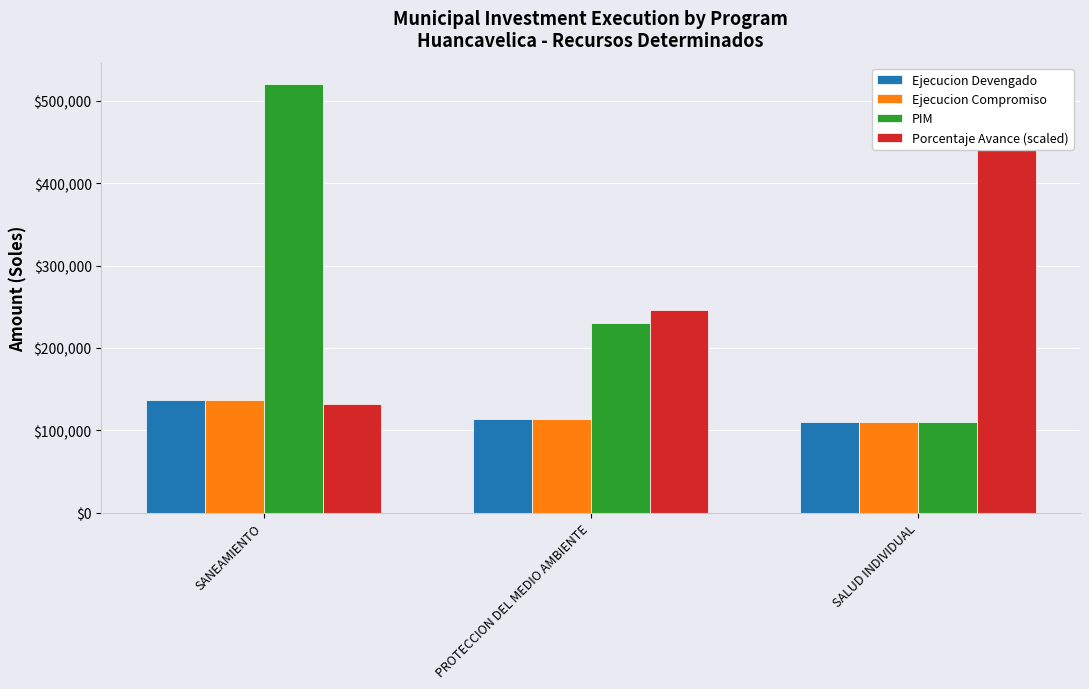

How many values in the Ejecucion Devengado series exceed 113572?

1